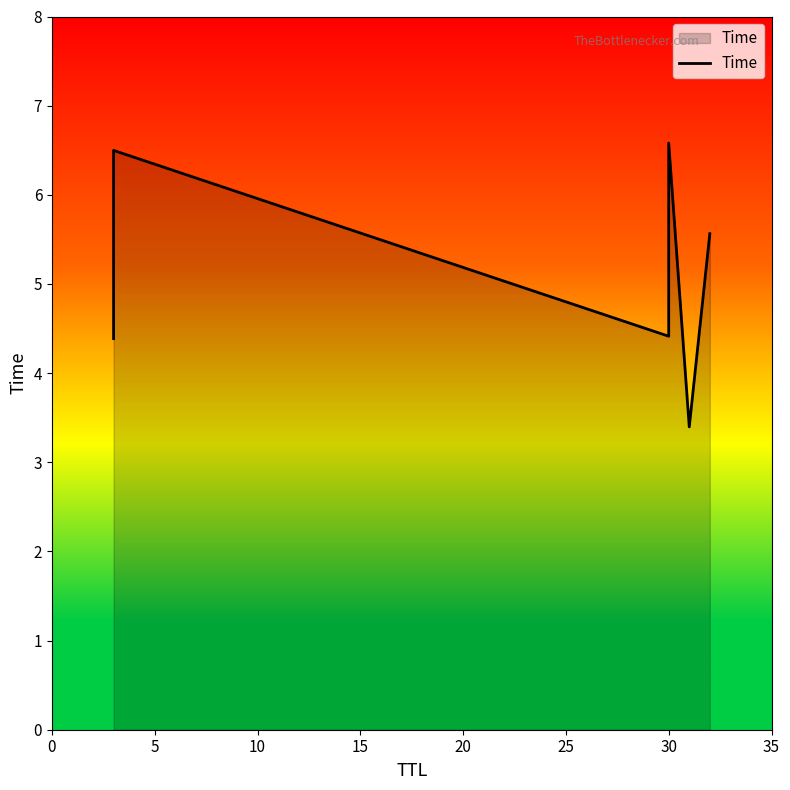

The chart shows a value of 2.5 at 5. True or false?

False